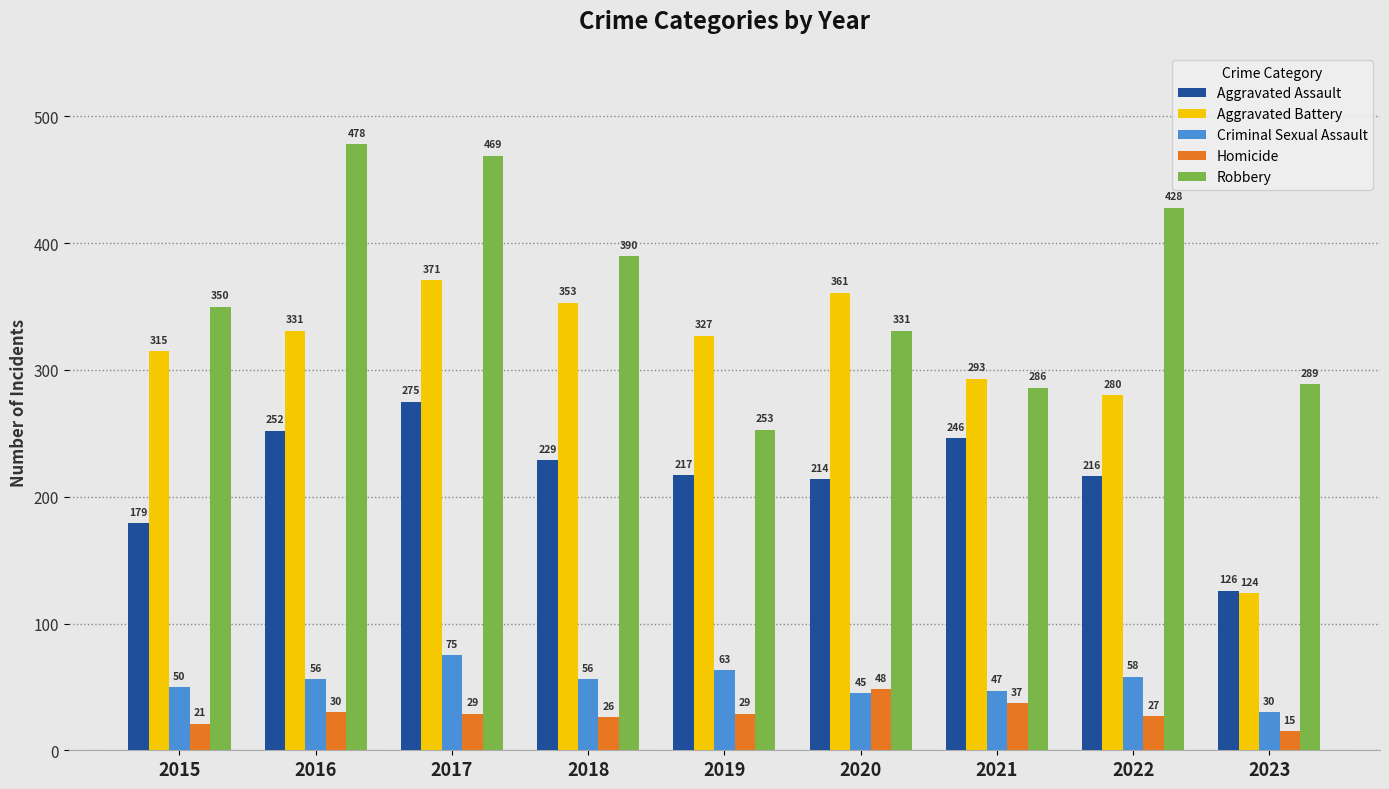

Reading left to right, list all the values displayed in this chart.

Aggravated Assault: 179	252	275	229	217	214	246	216	126
Aggravated Battery: 315	331	371	353	327	361	293	280	124
Criminal Sexual Assault: 50	56	75	56	63	45	47	58	30
Homicide: 21	30	29	26	29	48	37	27	15
Robbery: 350	478	469	390	253	331	286	428	289